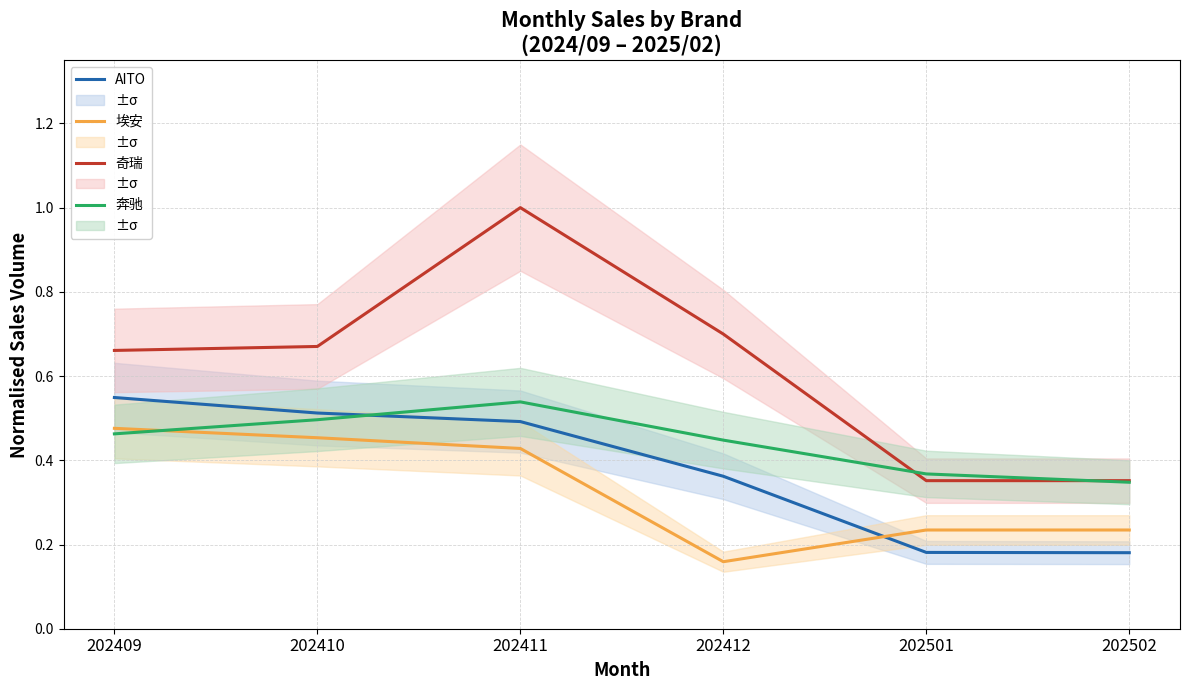

What is the difference between the maximum and minimum values in the 奇瑞 series?

0.6